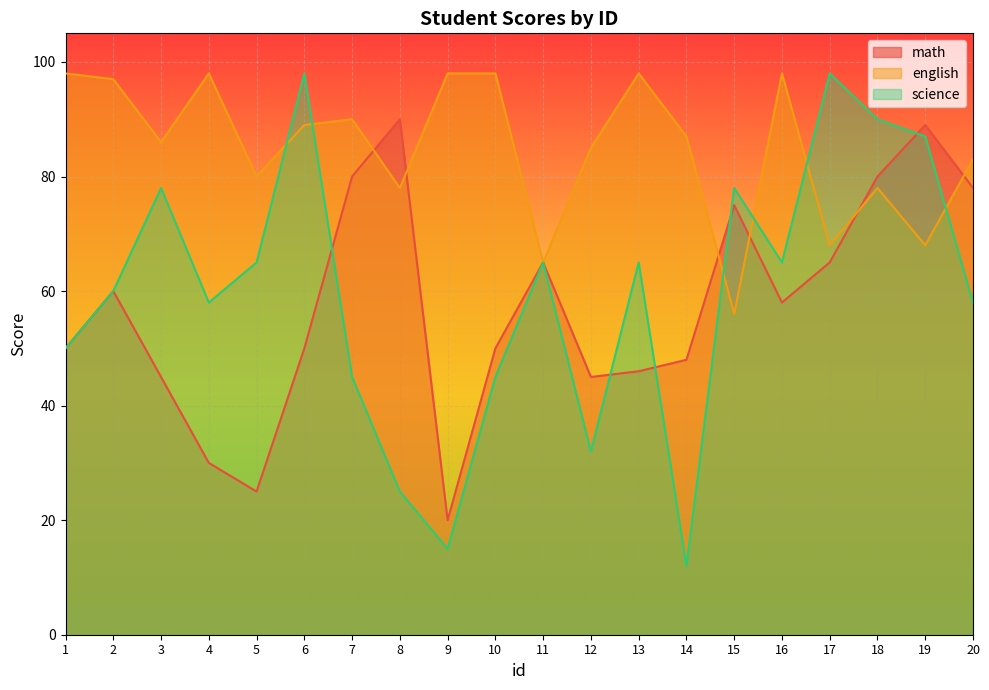

What is the value of the science point at the 2nd from the left?

60